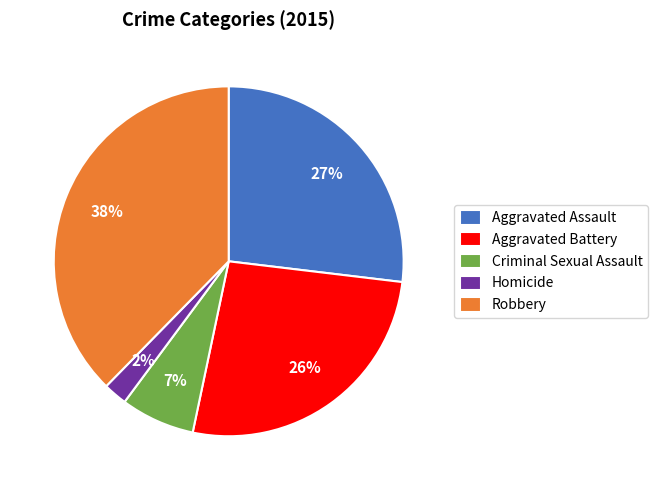

The Criminal Sexual Assault slice represents 1% of the pie. True or false?

False